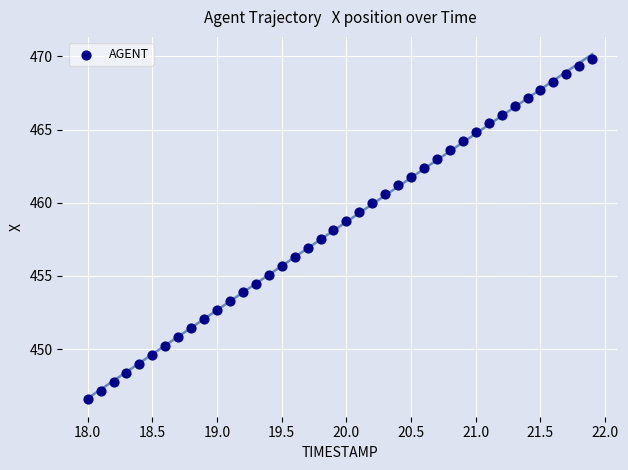

What is the range of Y values (max minus min)?

23.3